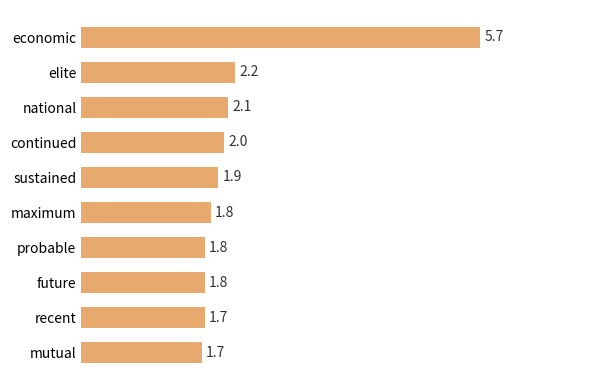

Are the bars grouped side by side (vs. stacked)?

No